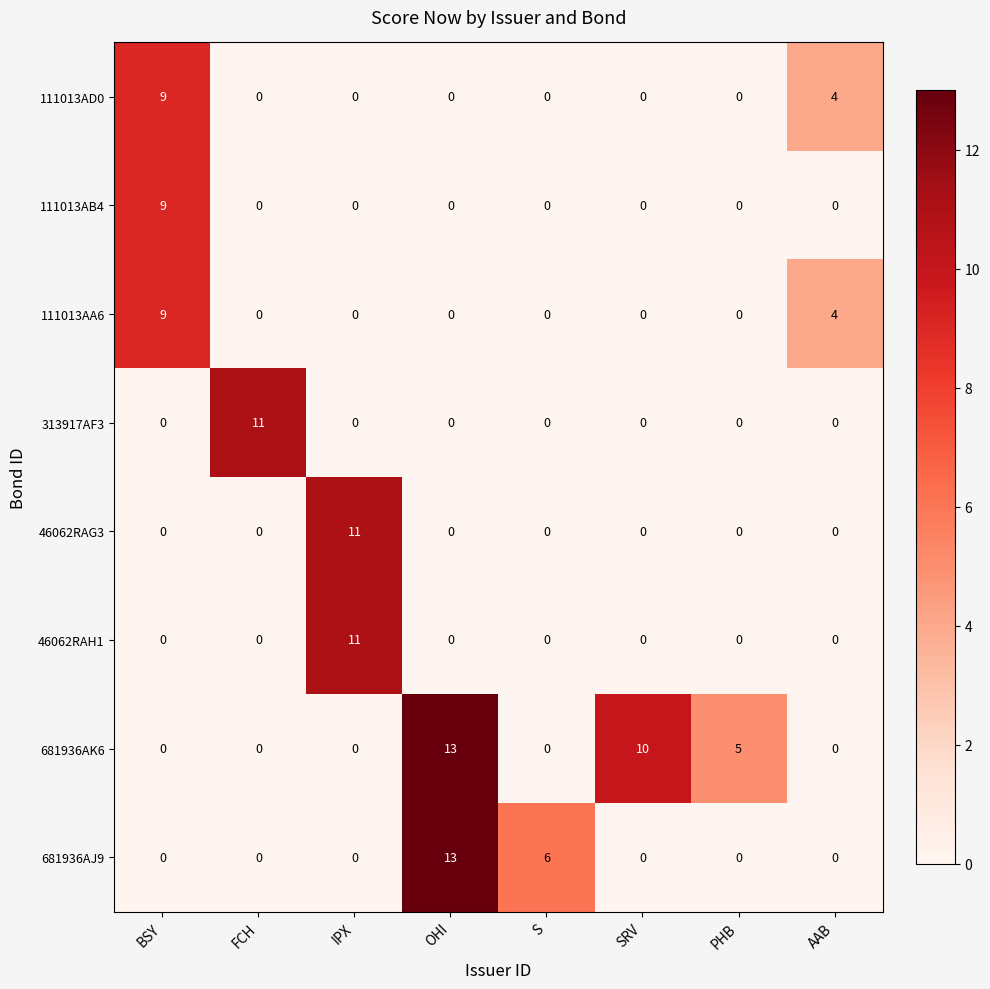

What is the greatest value displayed?

13